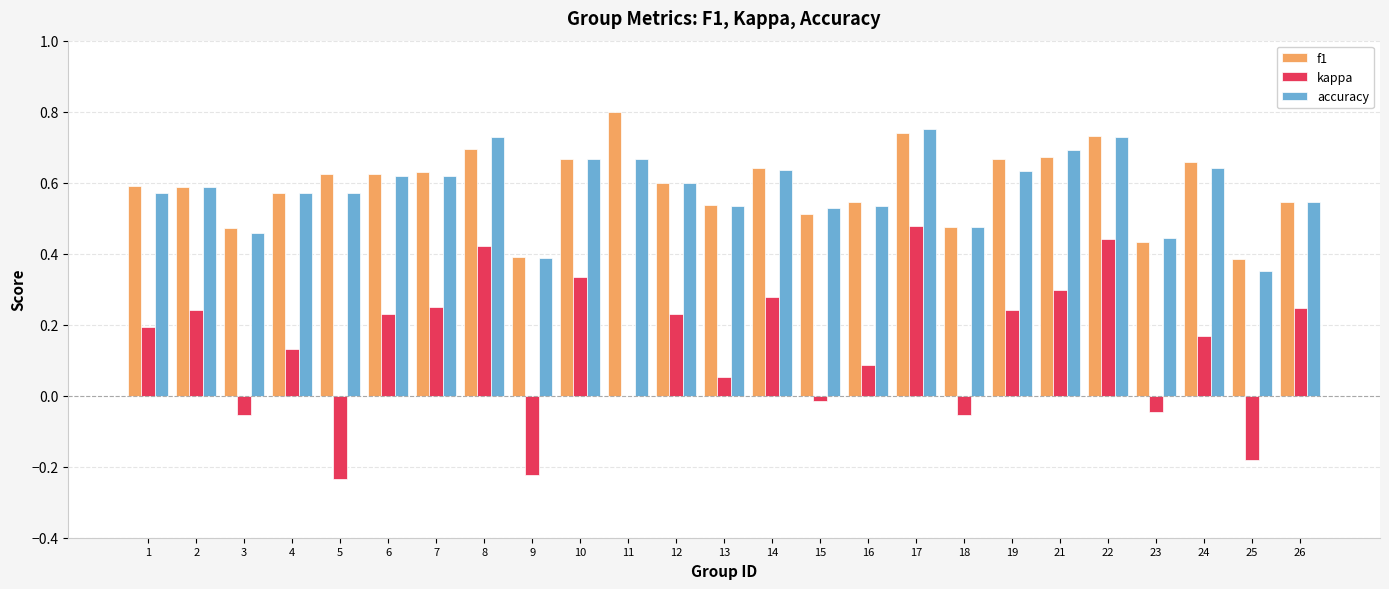

At which category does the chart reach its peak across all series?

11